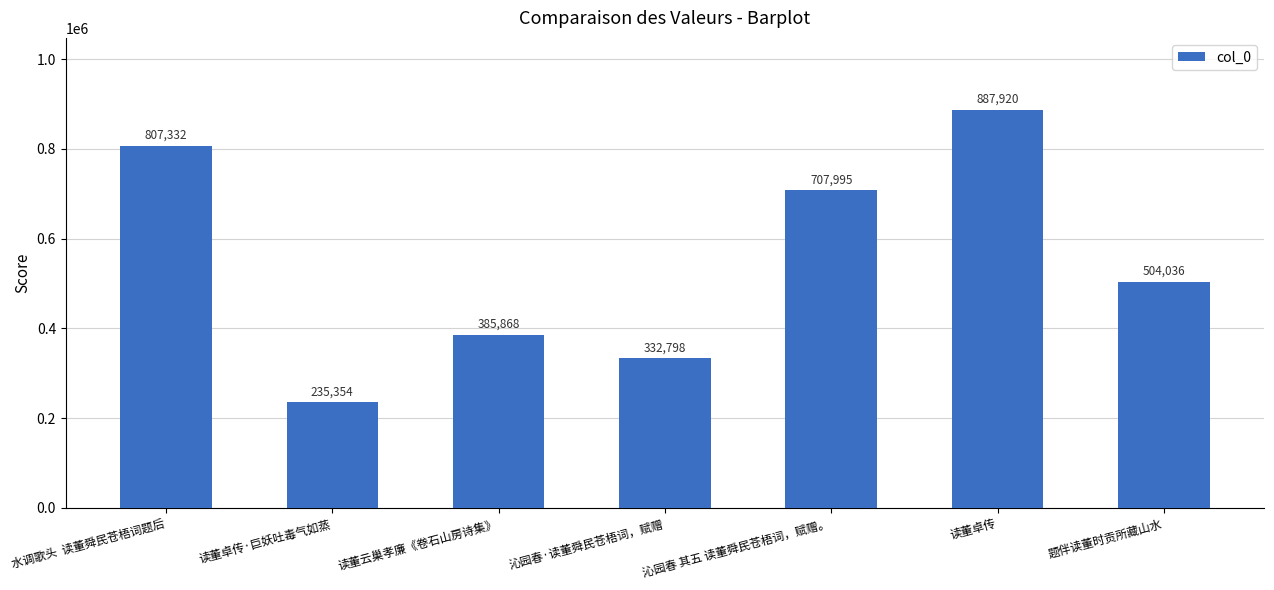

Rank the categories by value from highest to lowest.

读董卓传, 水调歌头  读董舜民苍梧词题后, 沁园春 其五 读董舜民苍梧词，赋赠。, 题伴读董时贡所藏山水, 读董云巢孝廉《卷石山房诗集》, 沁园春·读董舜民苍梧词，赋赠, 读董卓传·巨妖吐毒气如蒸